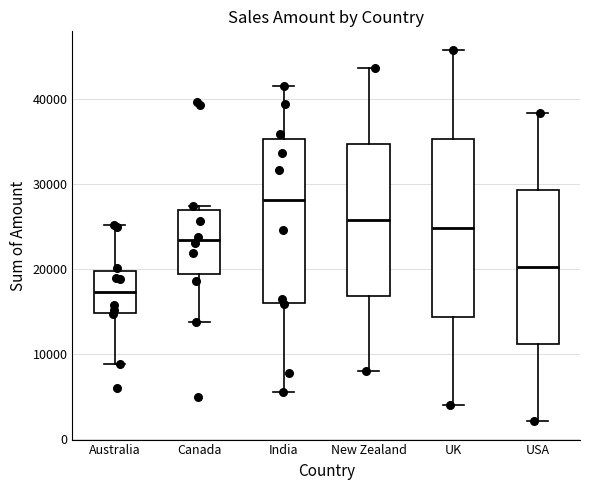

Which box has the lowest median line?

Australia